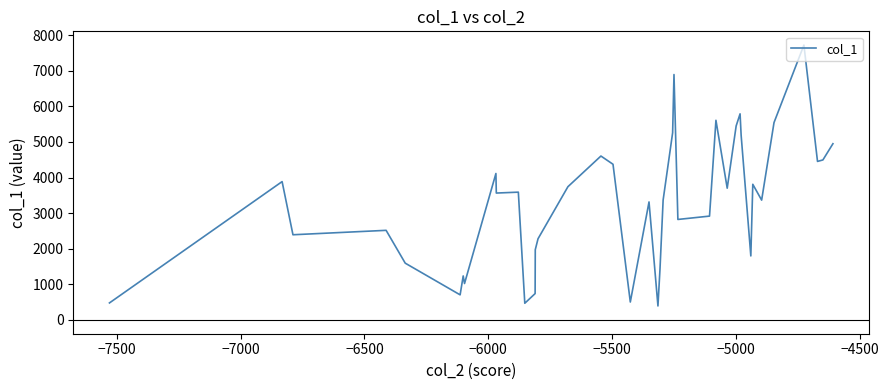

What is the smallest value displayed?

393.7